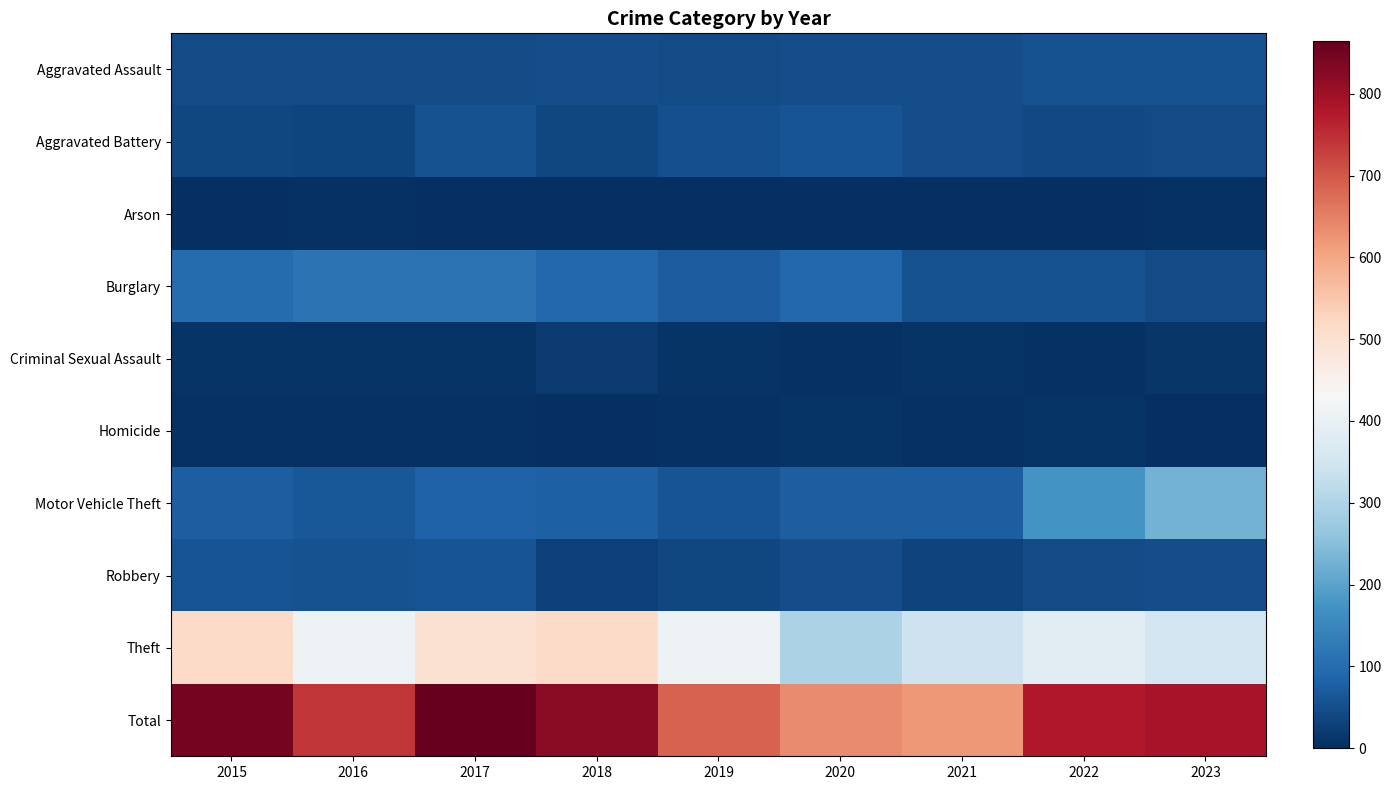

What is the spread (max minus min) of values at 2023?

785